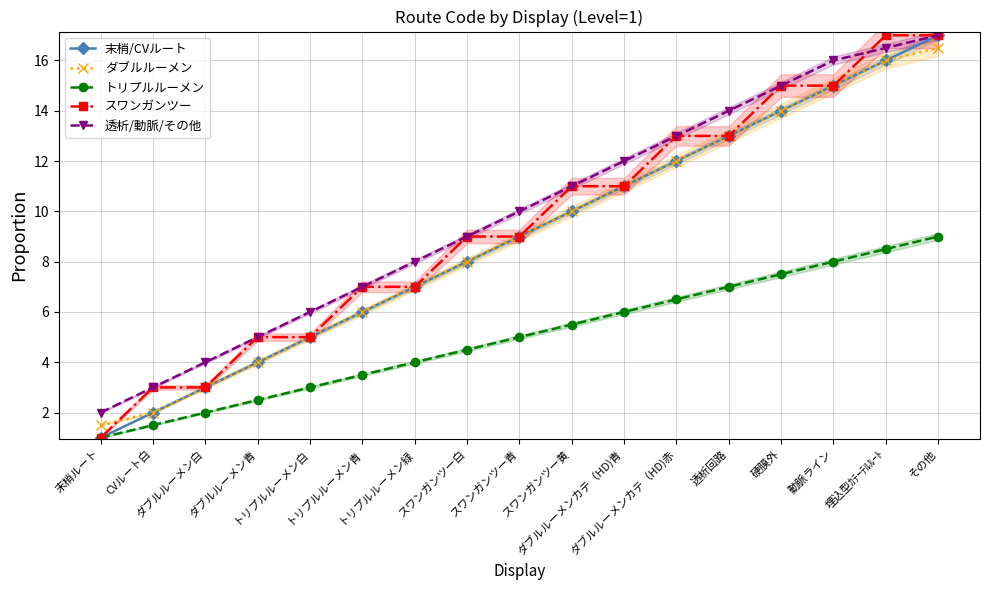

What is the label of the 9th point from the right?

スワンガンツー青